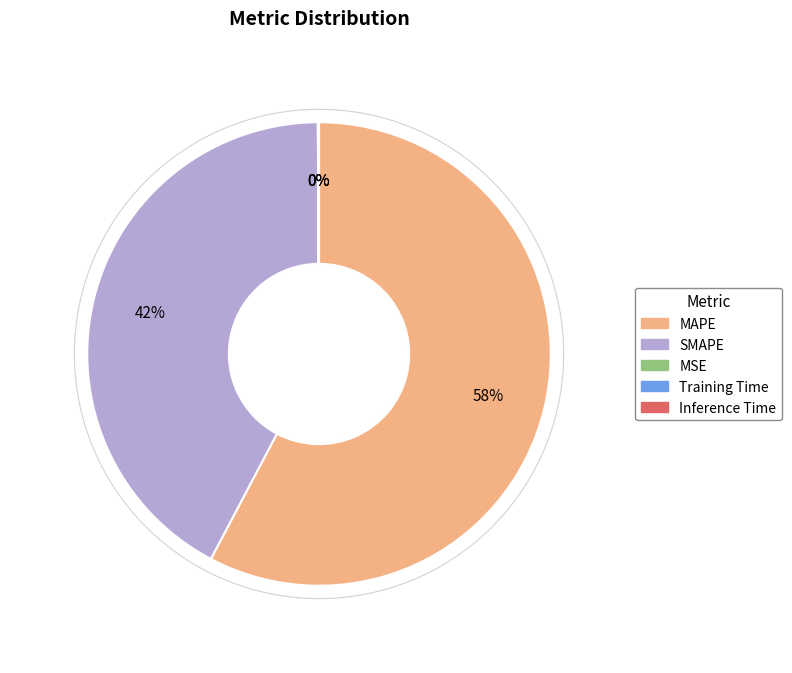

True or false: SMAPE accounts for 42% of the total.

True